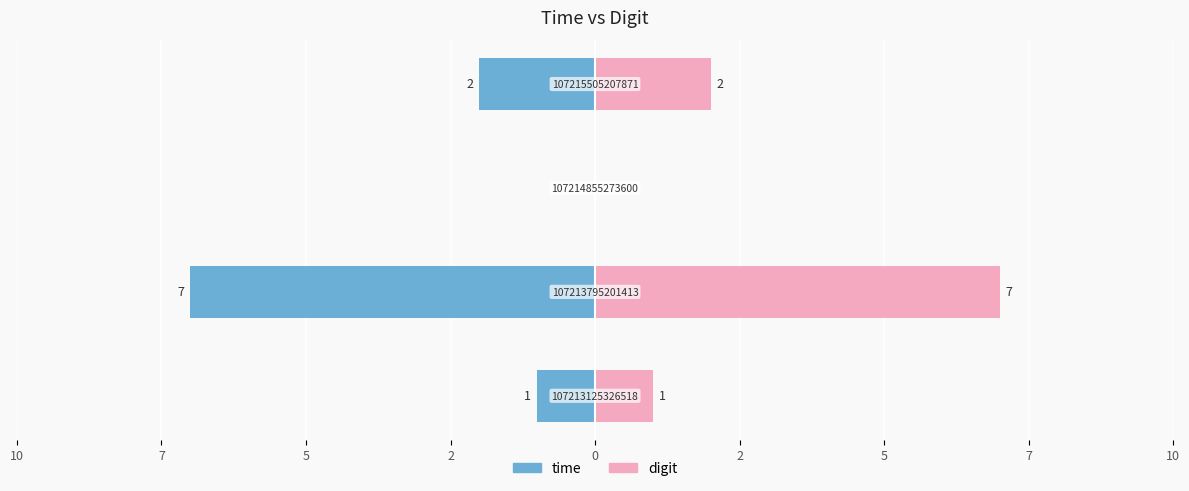

Where is digit nearest to the value 3?

2